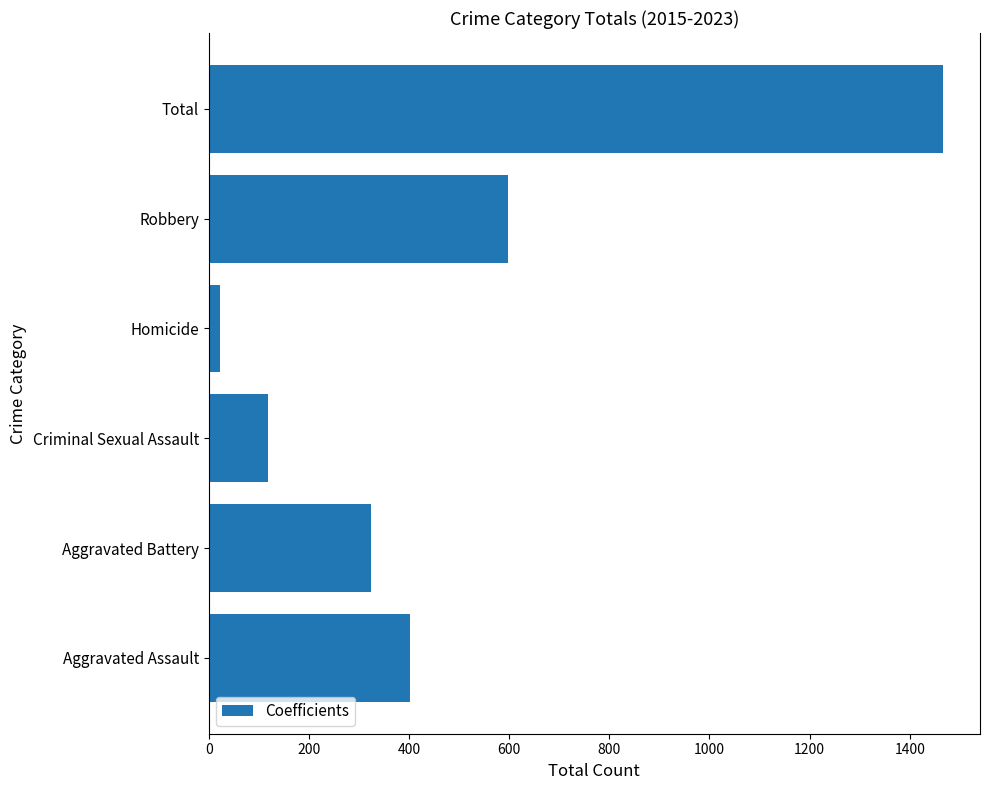

What is the change in value from Aggravated Assault to Total?

+1064